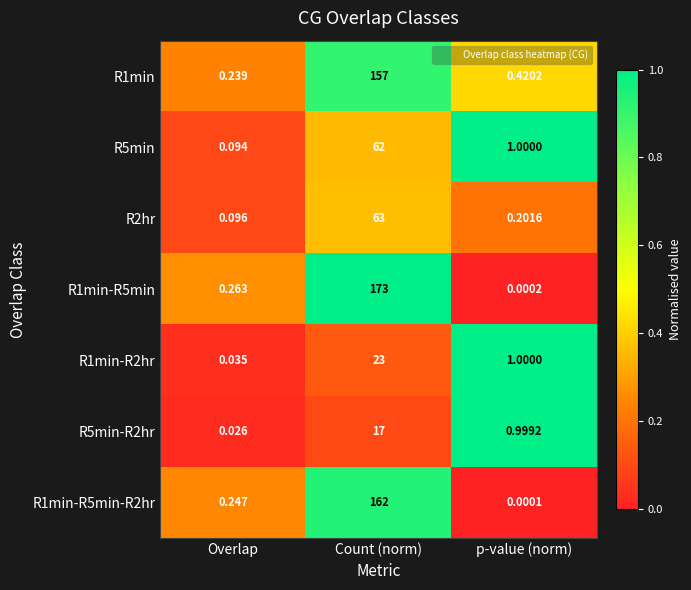

List the series in order of their peak value, highest first.

R1min-R5min, R1min-R5min-R2hr, R1min, R2hr, R5min, R1min-R2hr, R5min-R2hr